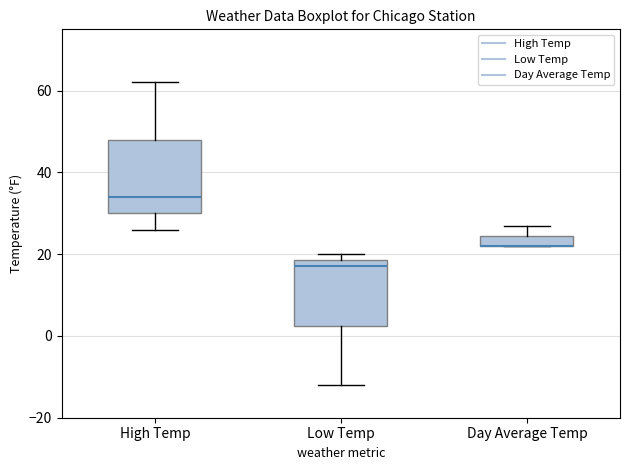

Where is the upper edge of the box for Day Average Temp on the y-axis? The values are not printed on the chart, so give them approximately, as read against the axis.

24